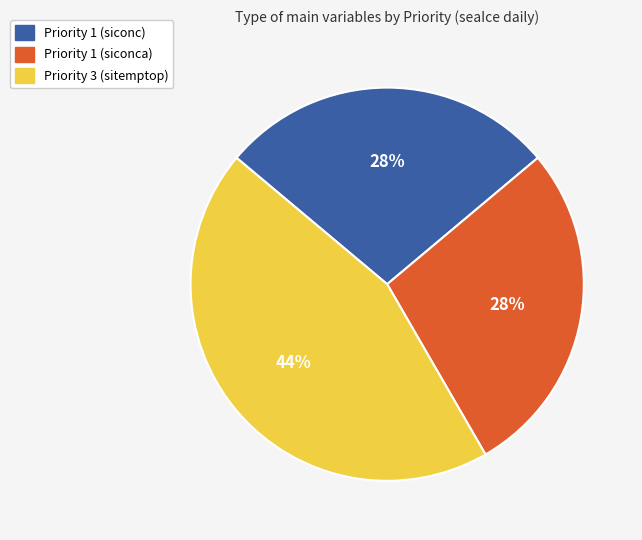

To the nearest percent, what is the average slice percentage?

33%